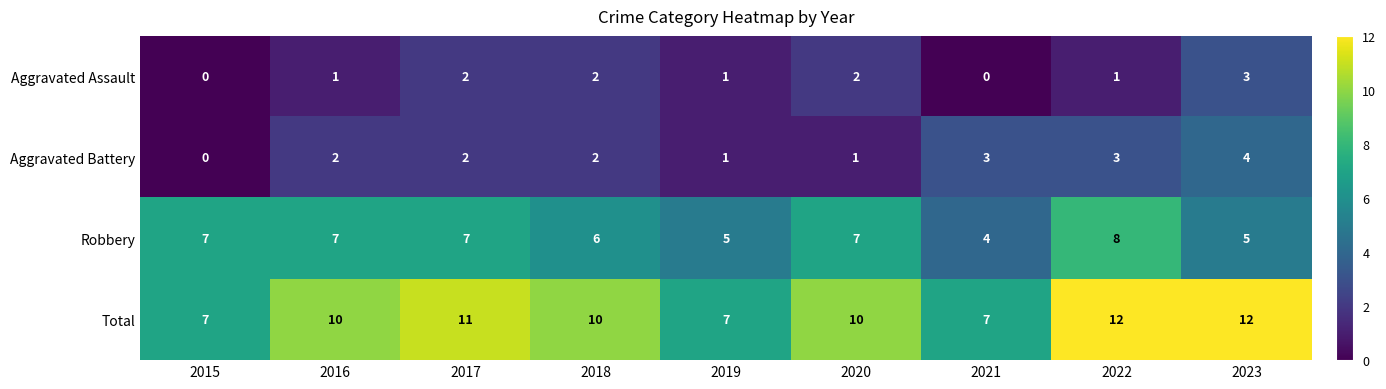

What is the difference between the highest and lowest values at 2018?

8